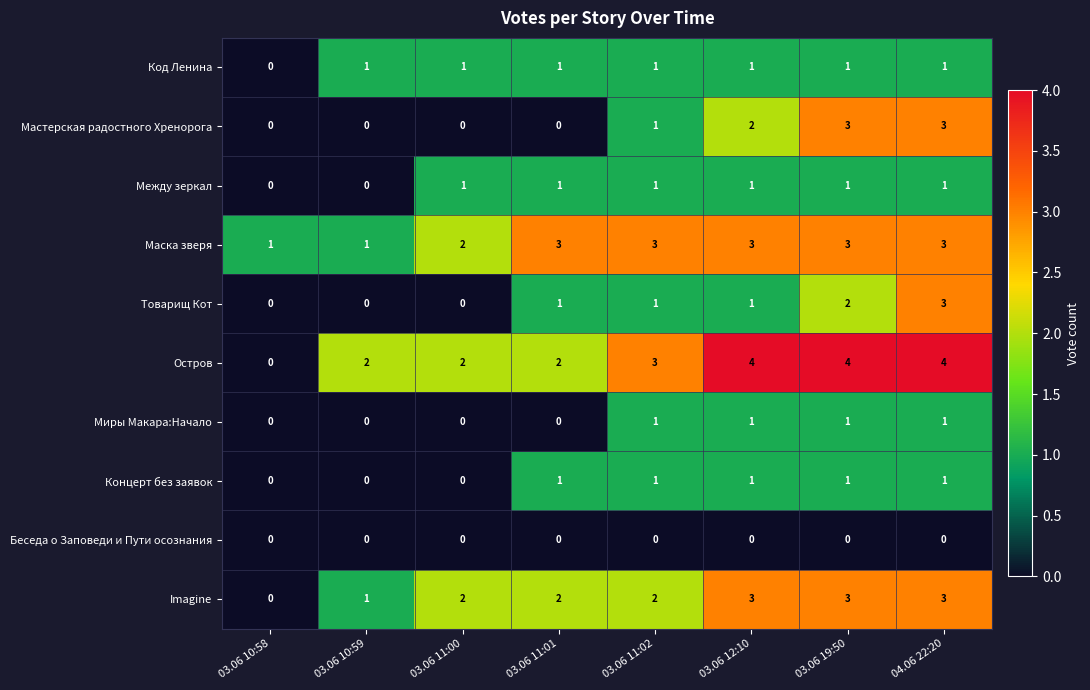

At which category is the sum across all series the highest?

04.06 22:20